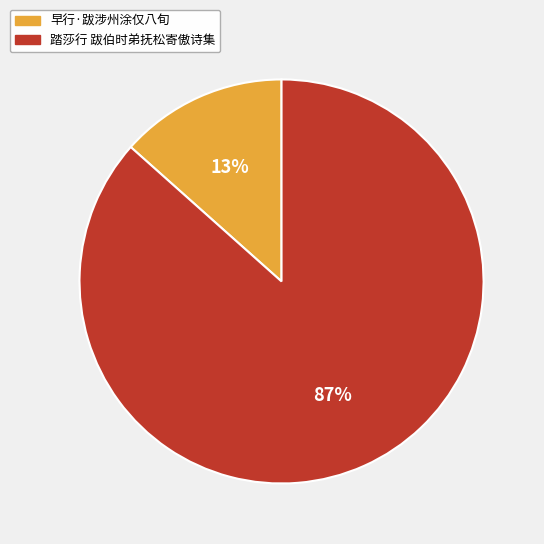

The 早行·跋涉州涂仅八旬 slice represents 2% of the pie. True or false?

False